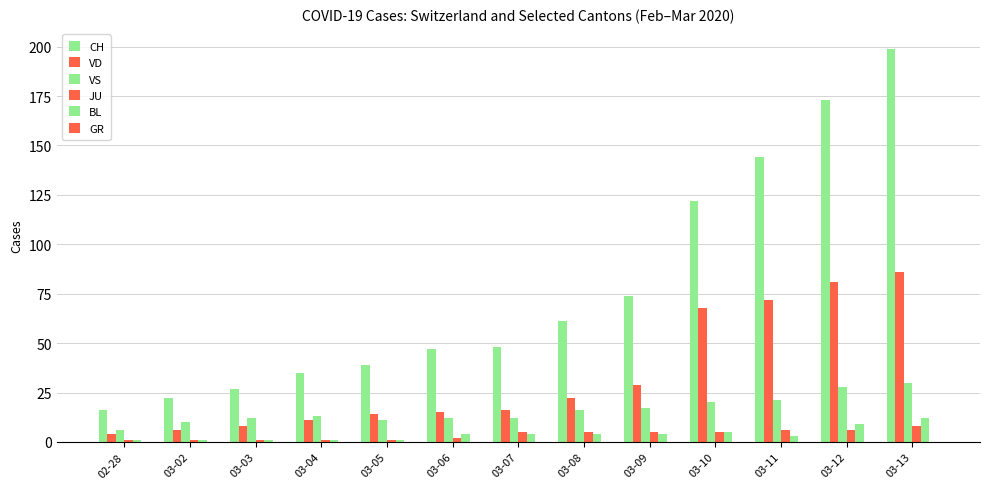

Rank the series at 03-11 from highest to lowest value.

CH, VD, VS, JU, BL, GR